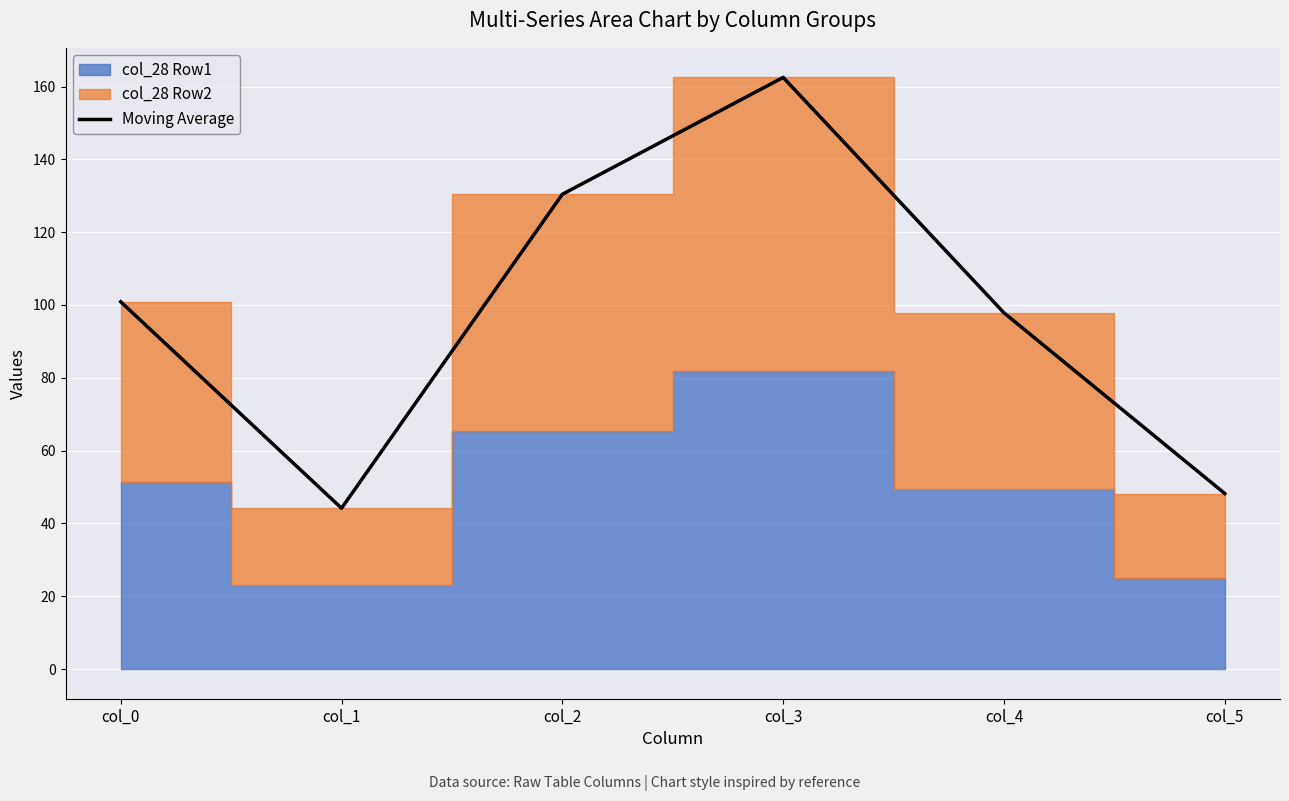

Where does the data first go above 100?

col_0